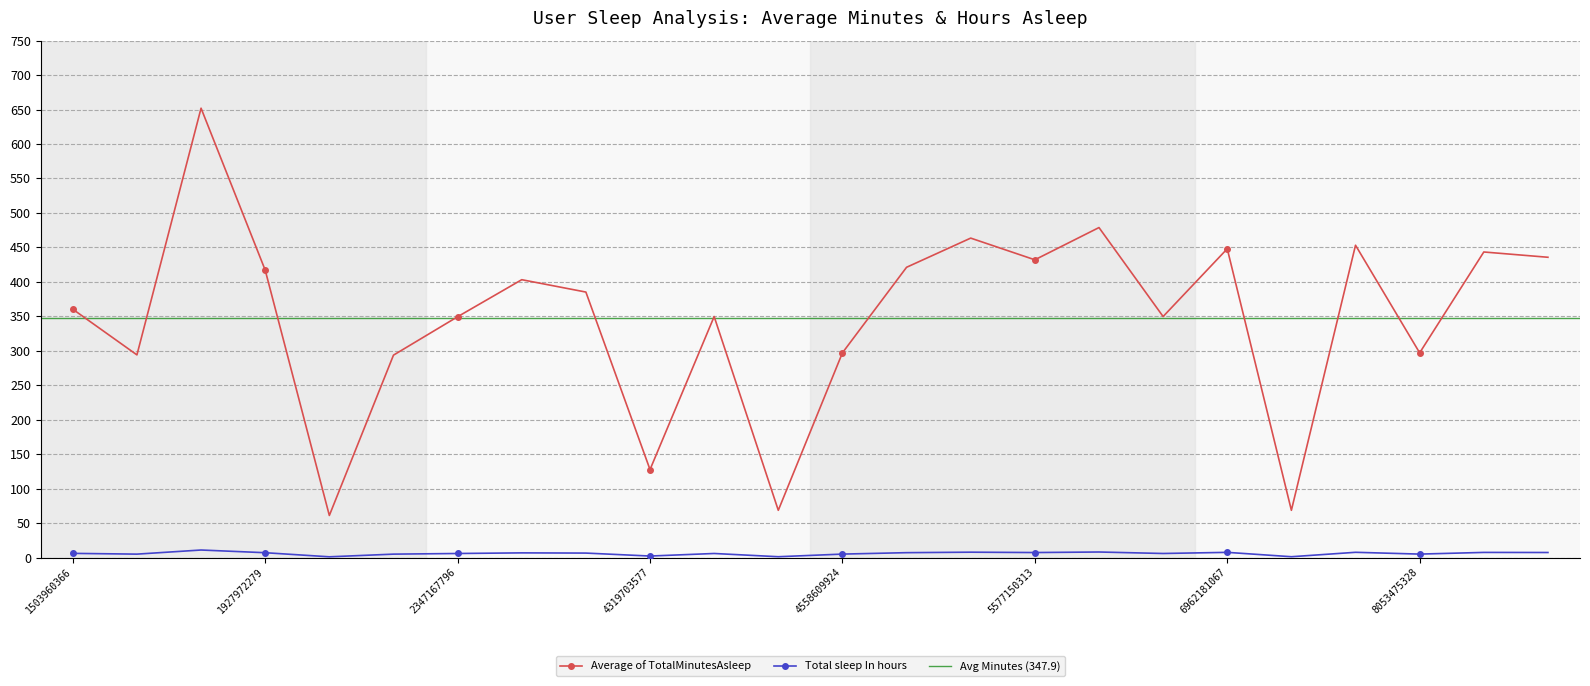

True or false: Average of TotalMinutesAsleep has a value of 572.2 at 5577150313.

False